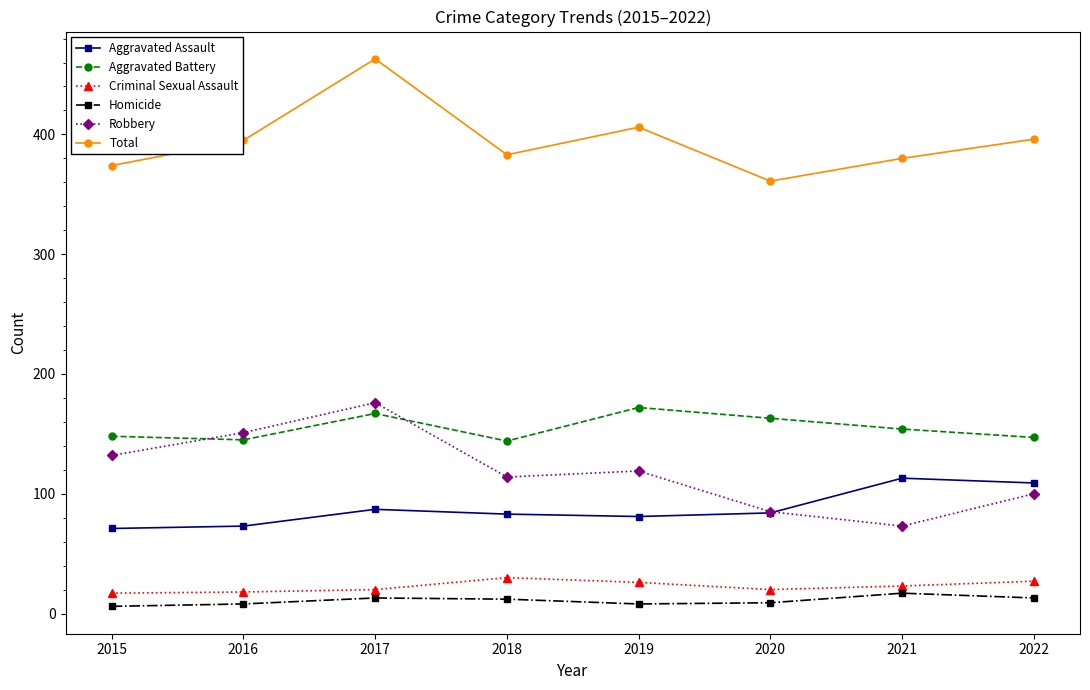

Which series has the largest total across all categories?

Total